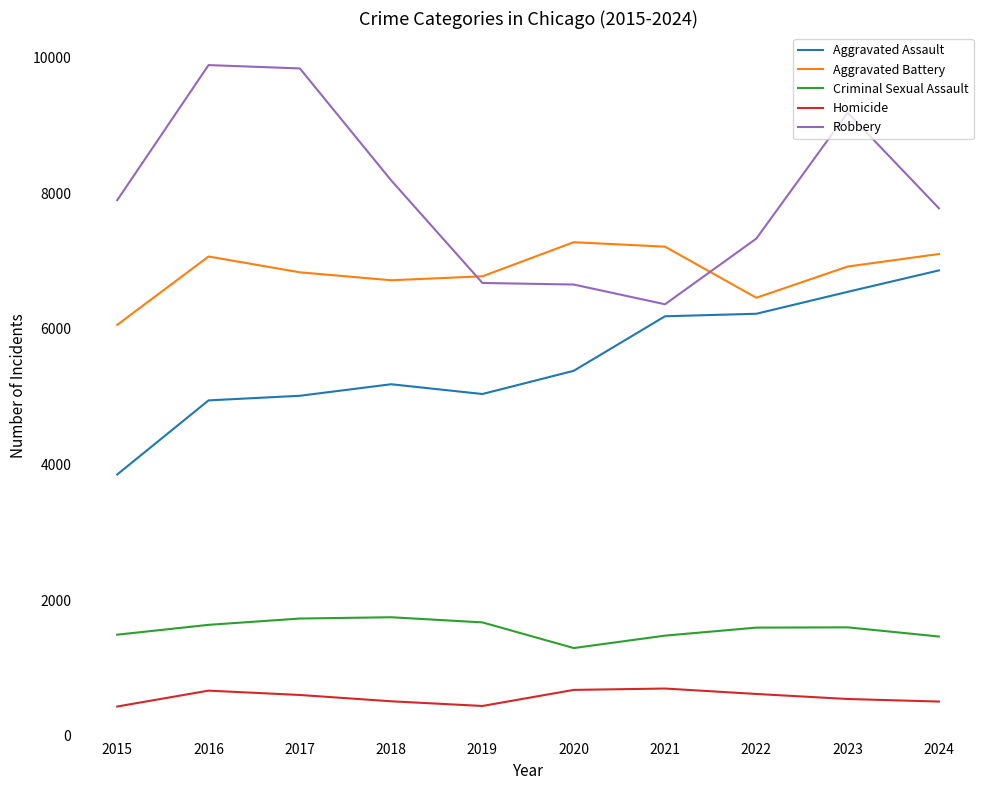

Which series has the widest spread of values?

Robbery